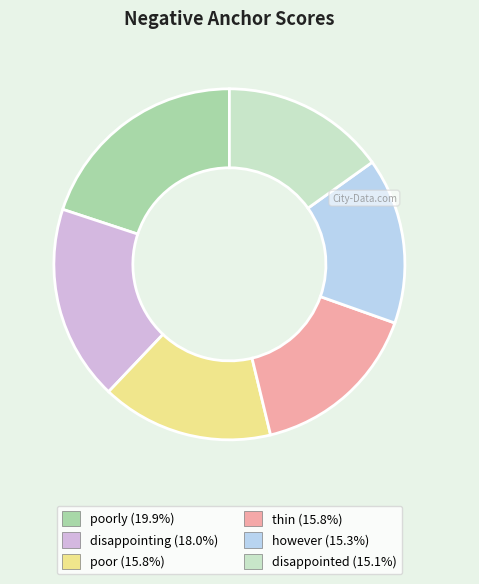

Is there a majority slice in this chart?

No